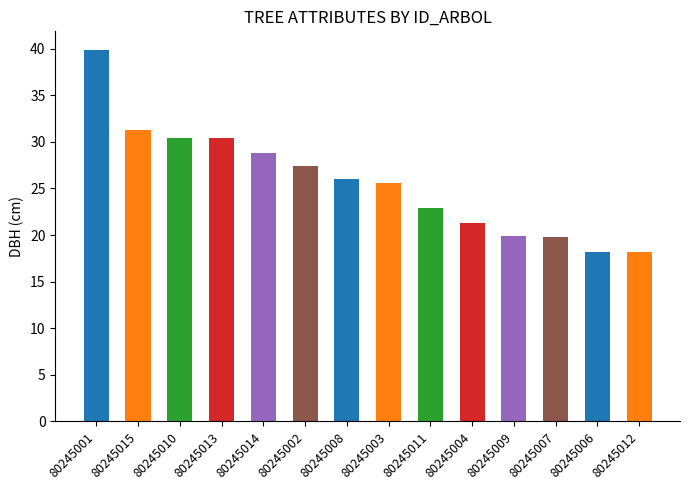

What is the average value?

25.7